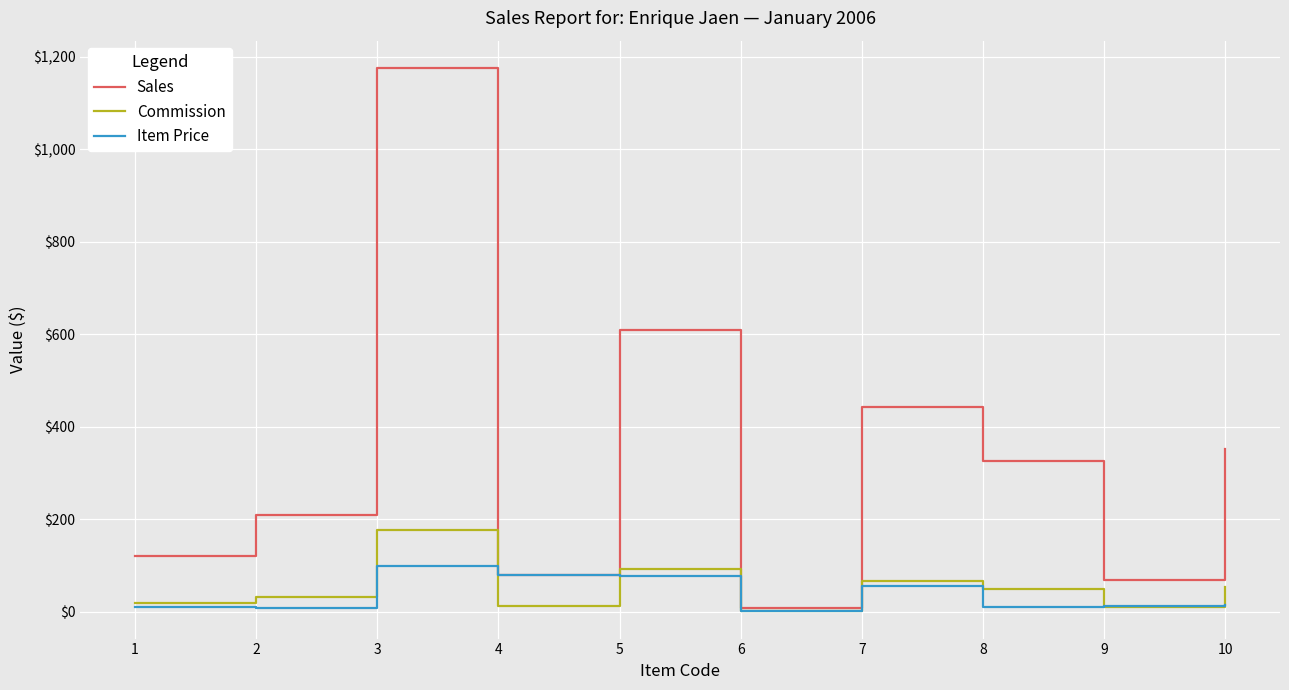

Which series has the widest spread of values?

Sales